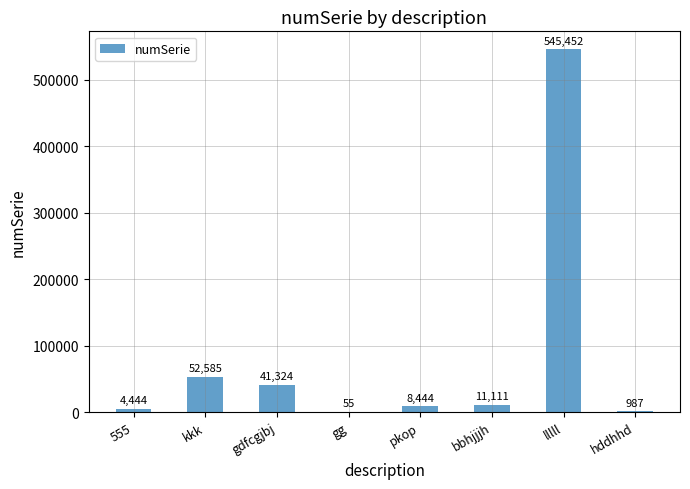

What is the greatest value displayed?

545452